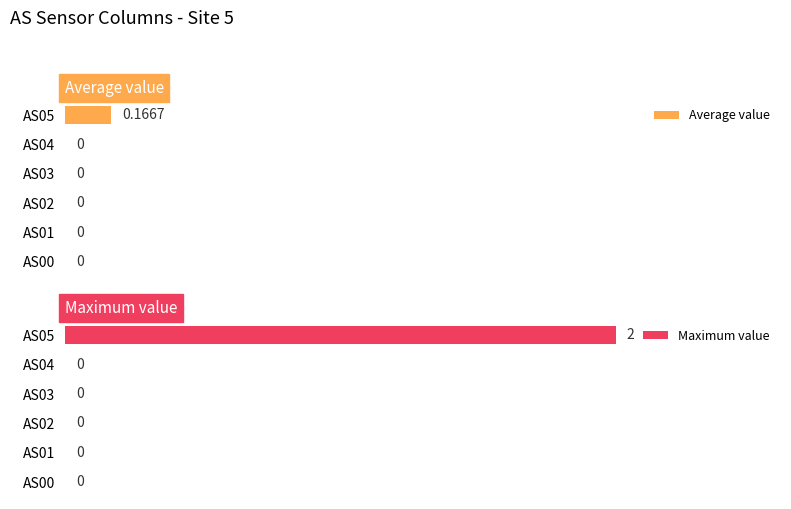

What is the difference between the maximum and minimum values in the Average value series?

0.2